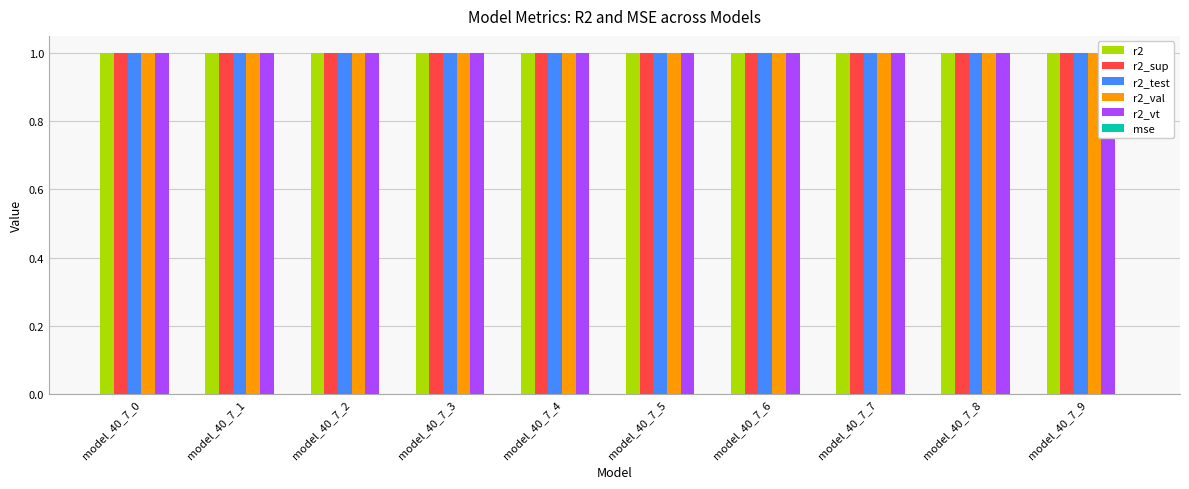

Which series has the largest total across all categories?

r2_val